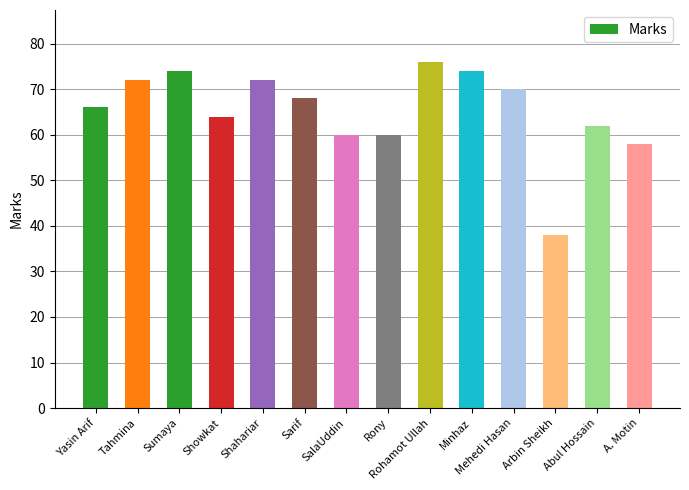

The value at SalaUddin is 60. True or false?

True